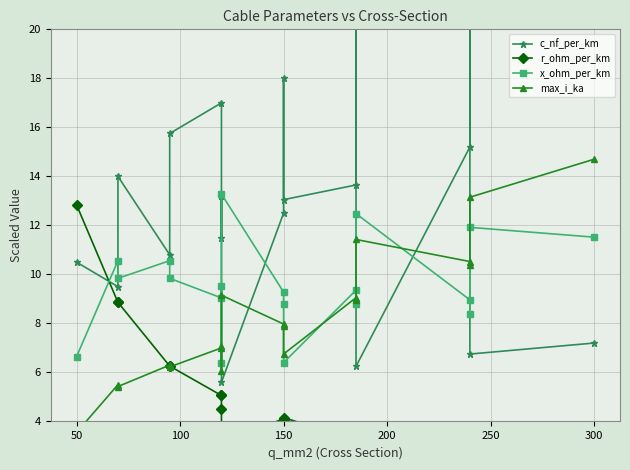

Does the chart display data point markers on the line(s)?

Yes